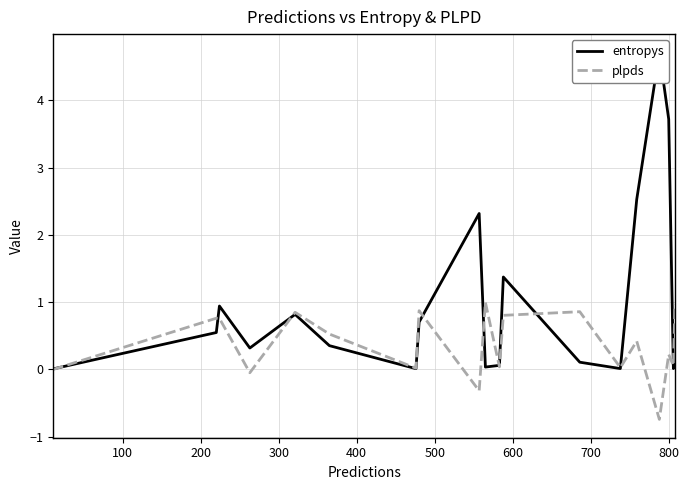

What is the lowest value of the plpds series?

-0.7